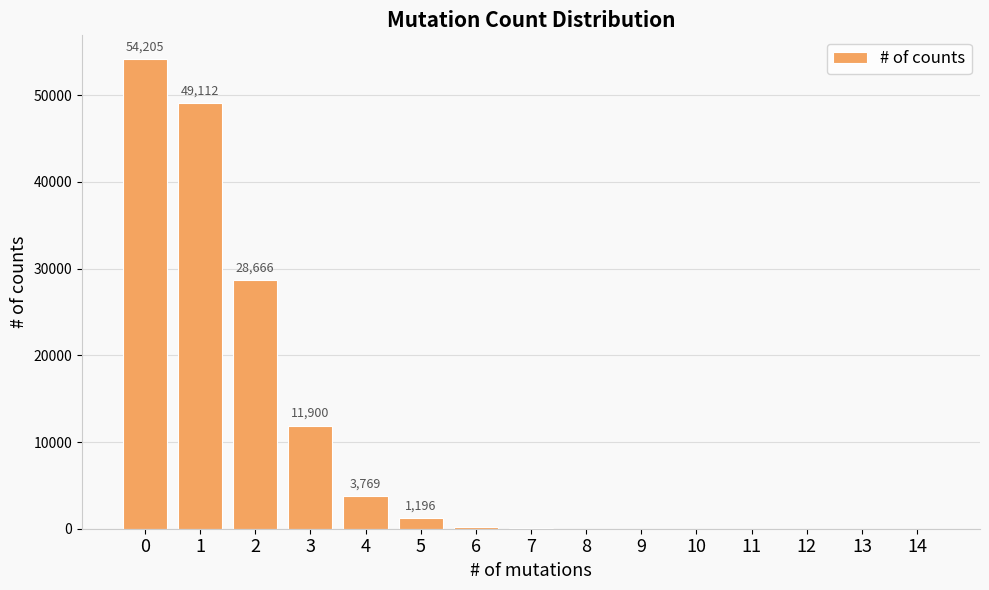

How many categories are shown in the chart?

15